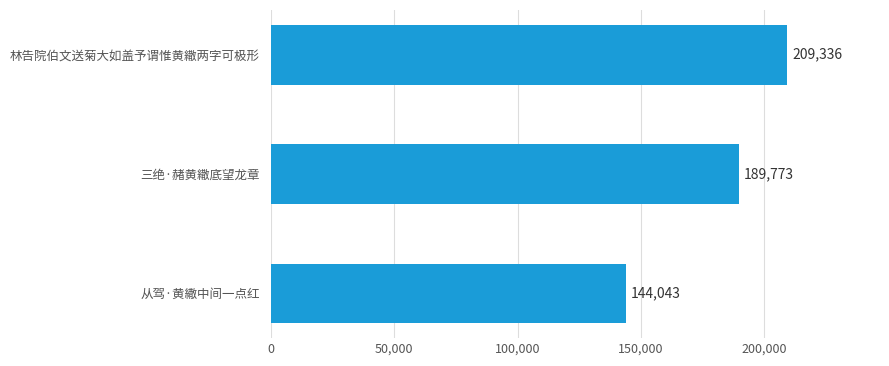

Reading bottom to top, extract all data points from this chart.

从驾·黄繖中间一点红=144043	三绝·赭黄繖底望龙章=189773	林告院伯文送菊大如盖予谓惟黄繖两字可极形=209336